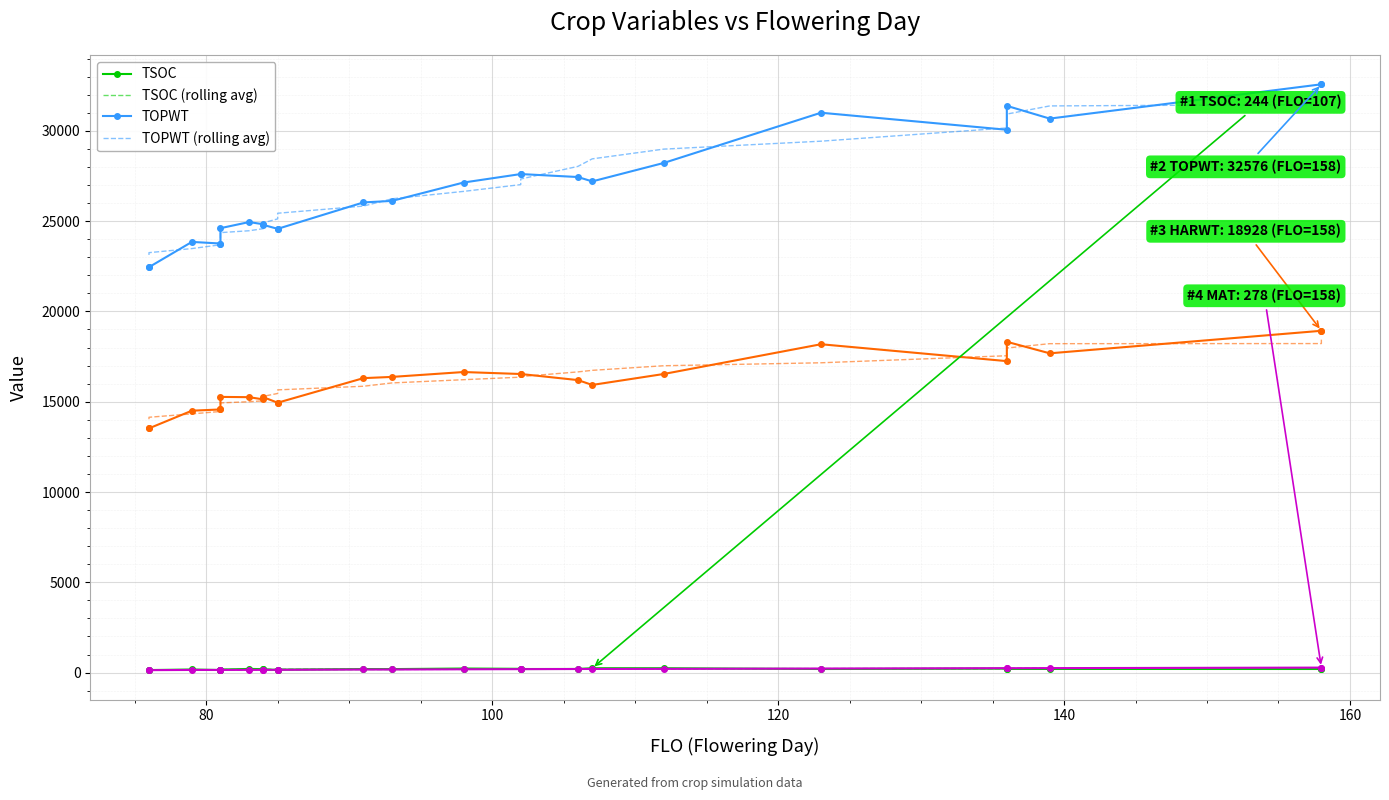

What is the total value across all series at 136?

47775